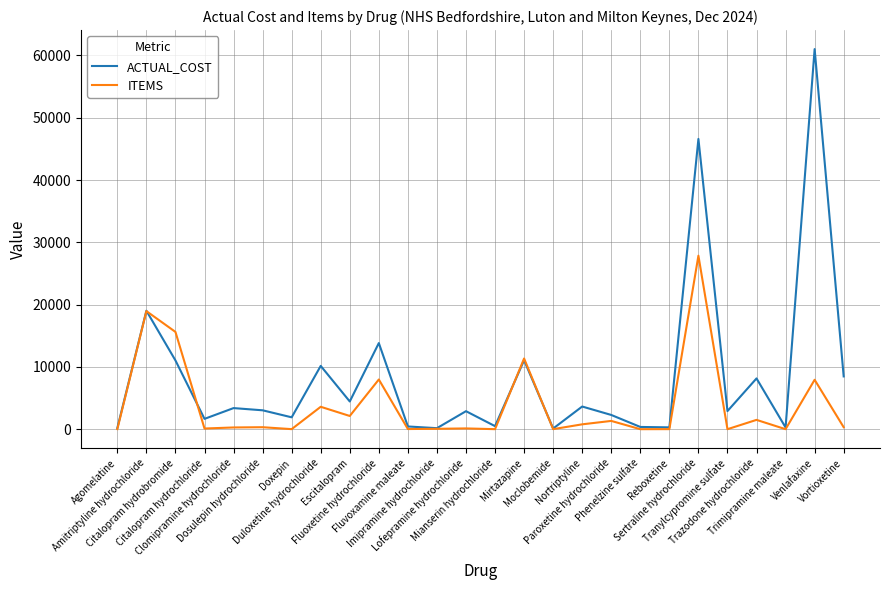

How many lines are shown in the chart?

2